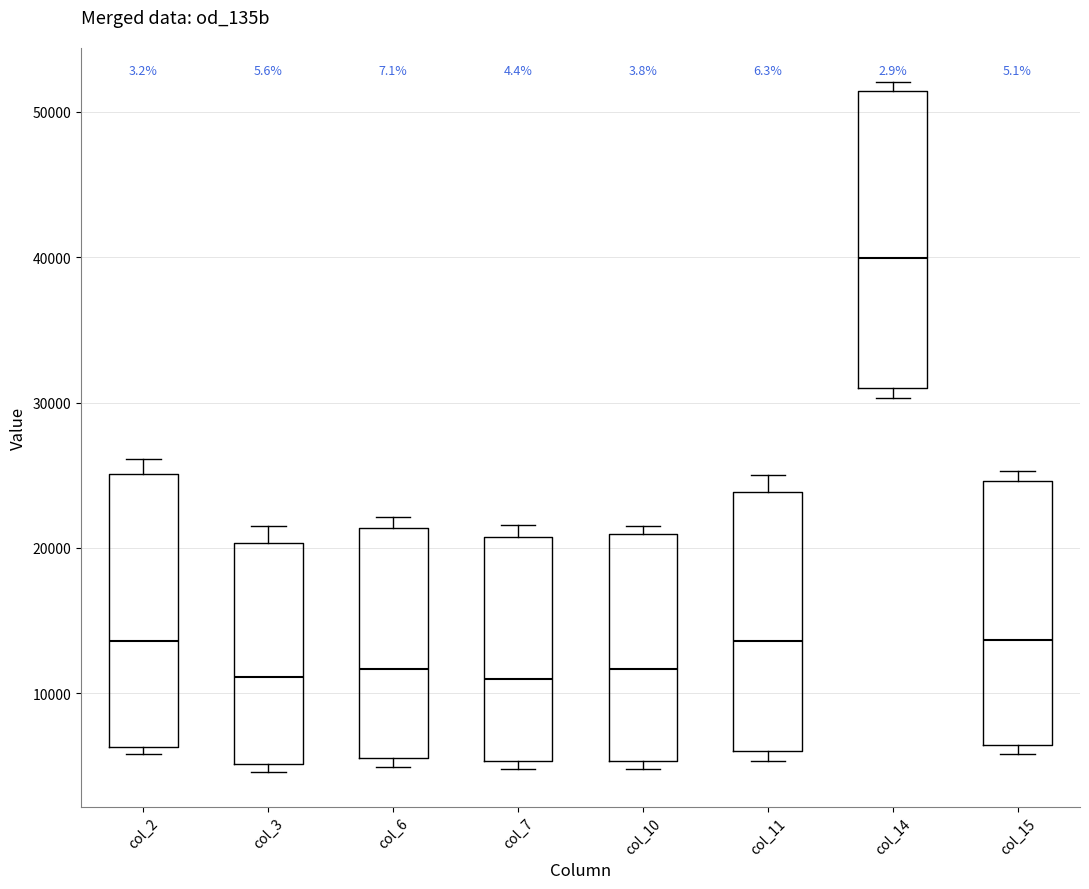

Which box's median line is the highest?

col_14